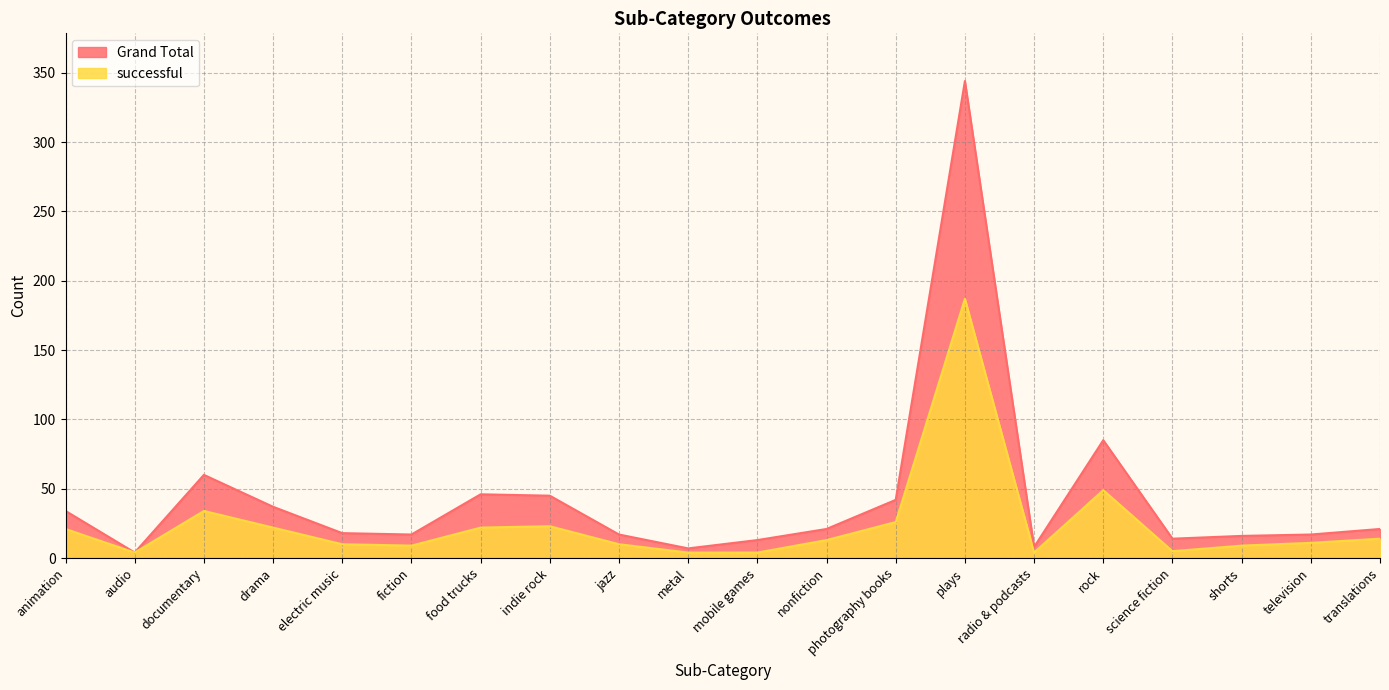

How many data points does each series have?

20